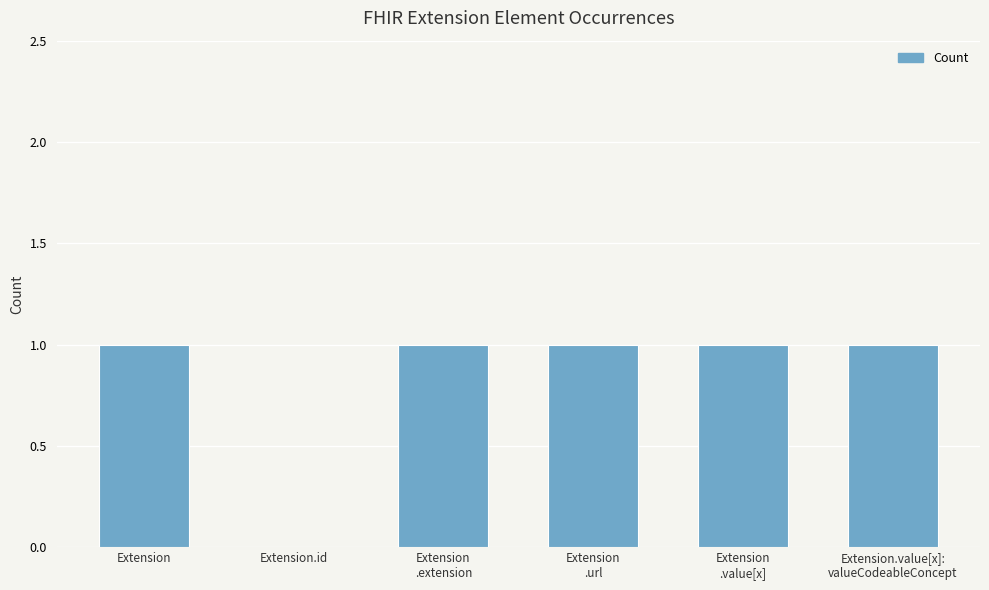

What is the sum of all values?

5